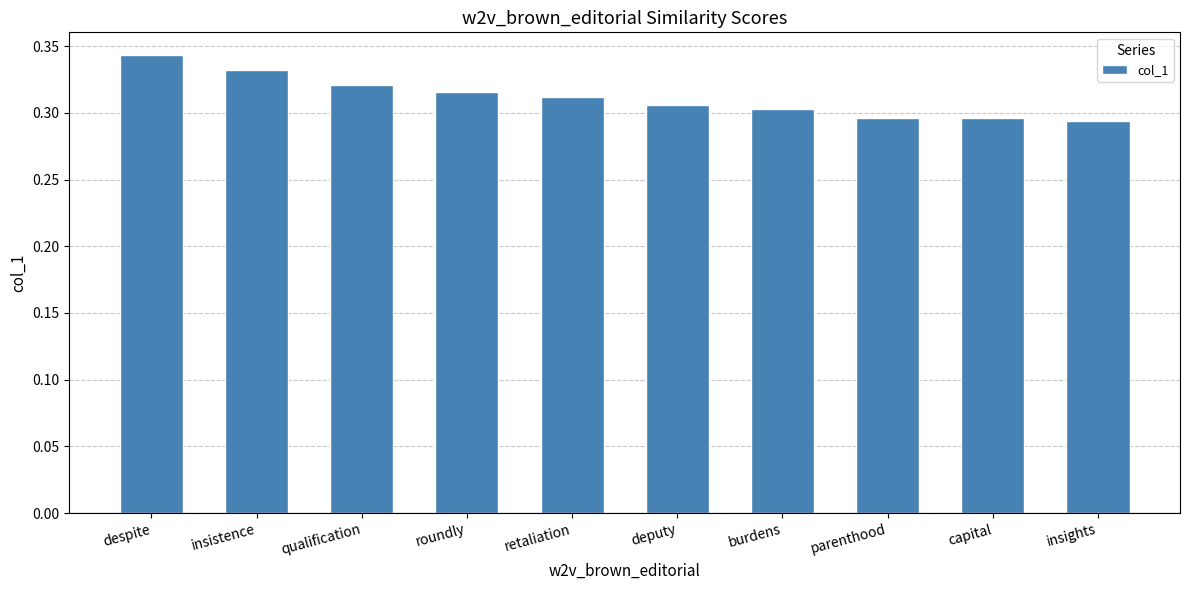

What is the sum of the values at roundly and capital?

0.6